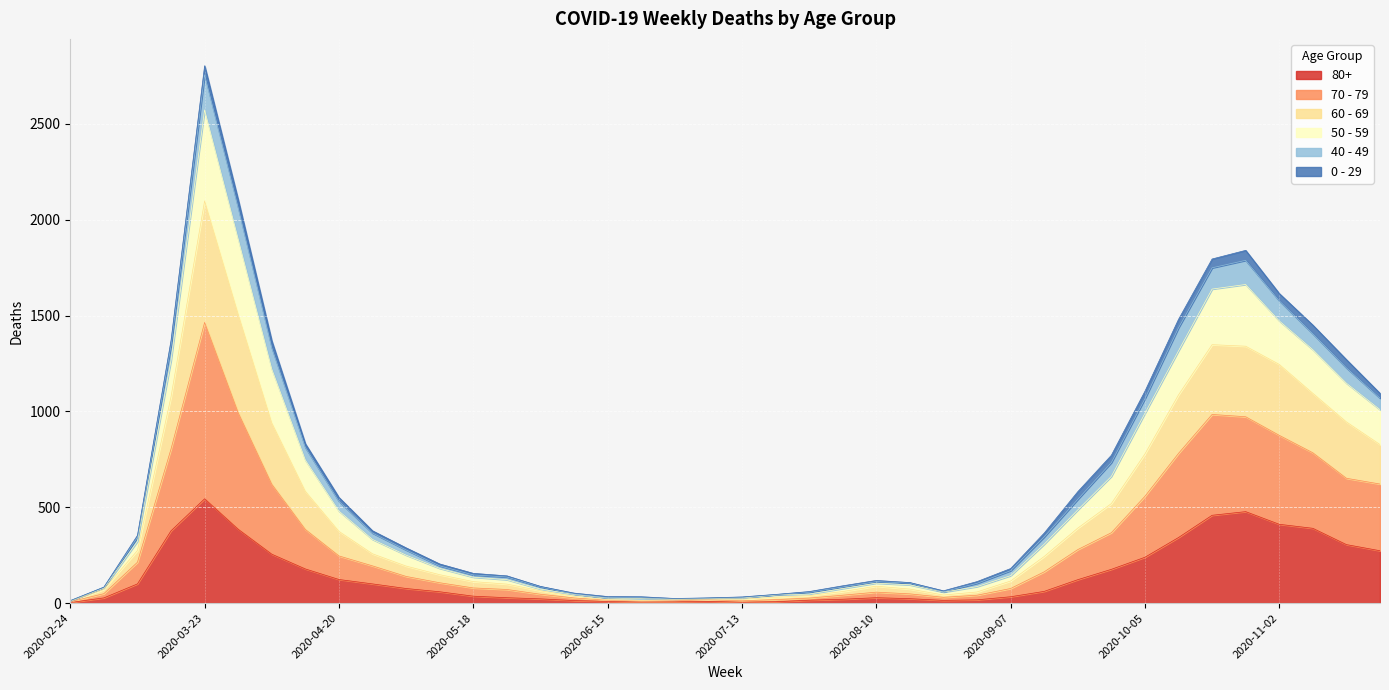

True or false: 50 - 59 and 60 - 69 cross at least once.

False